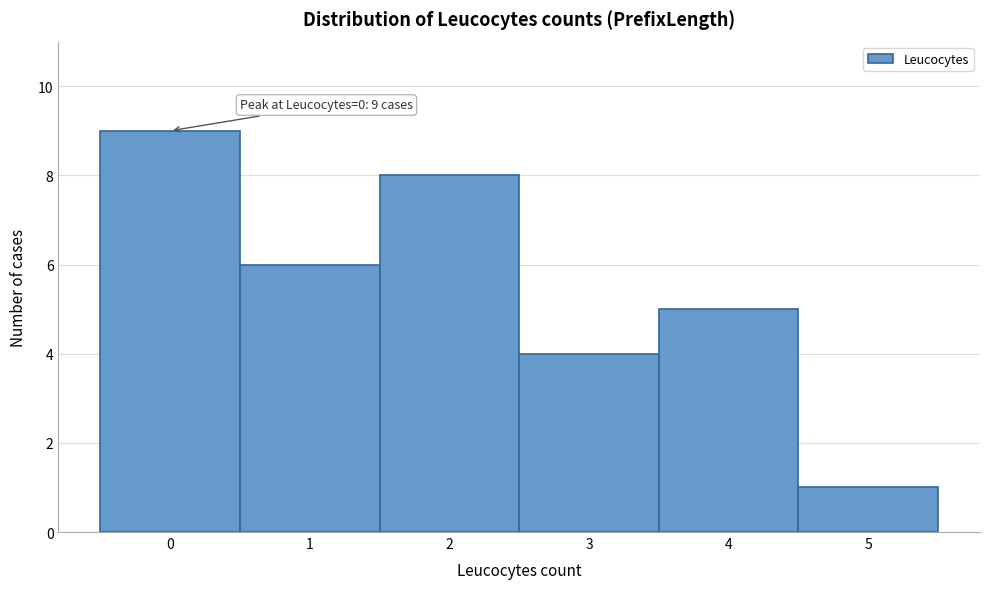

Over which range of the x-axis is the bar tallest?

-0.5 to 0.5